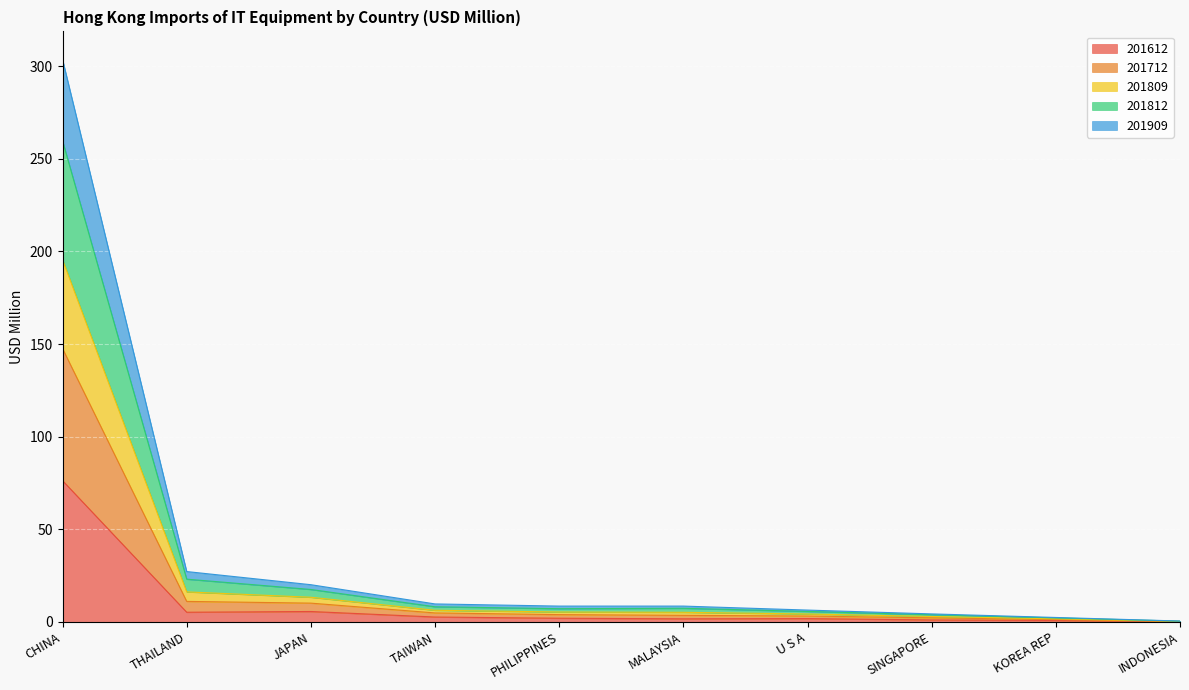

At which label does 201809 reach its peak?

CHINA